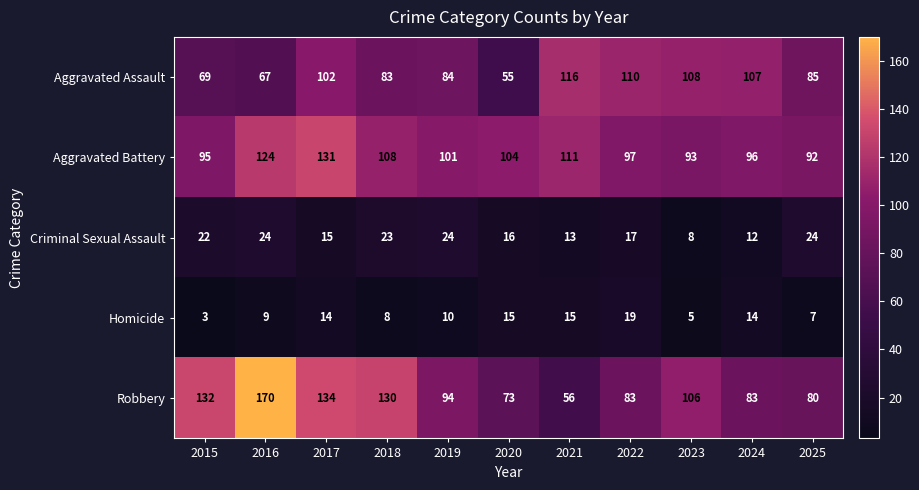

What is the greatest value displayed?

170